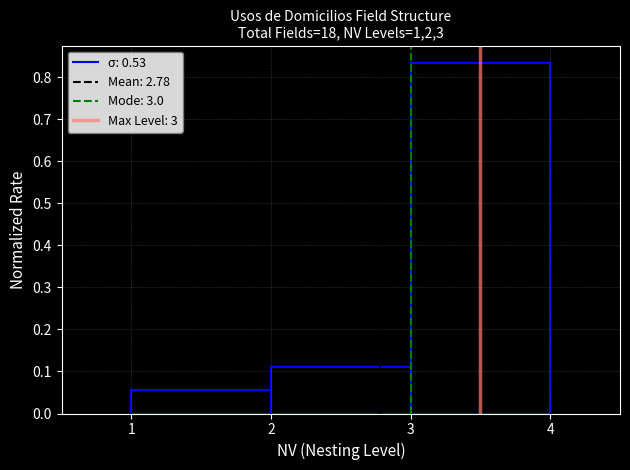

Which range on the x-axis has the tallest bar?

3 to 4